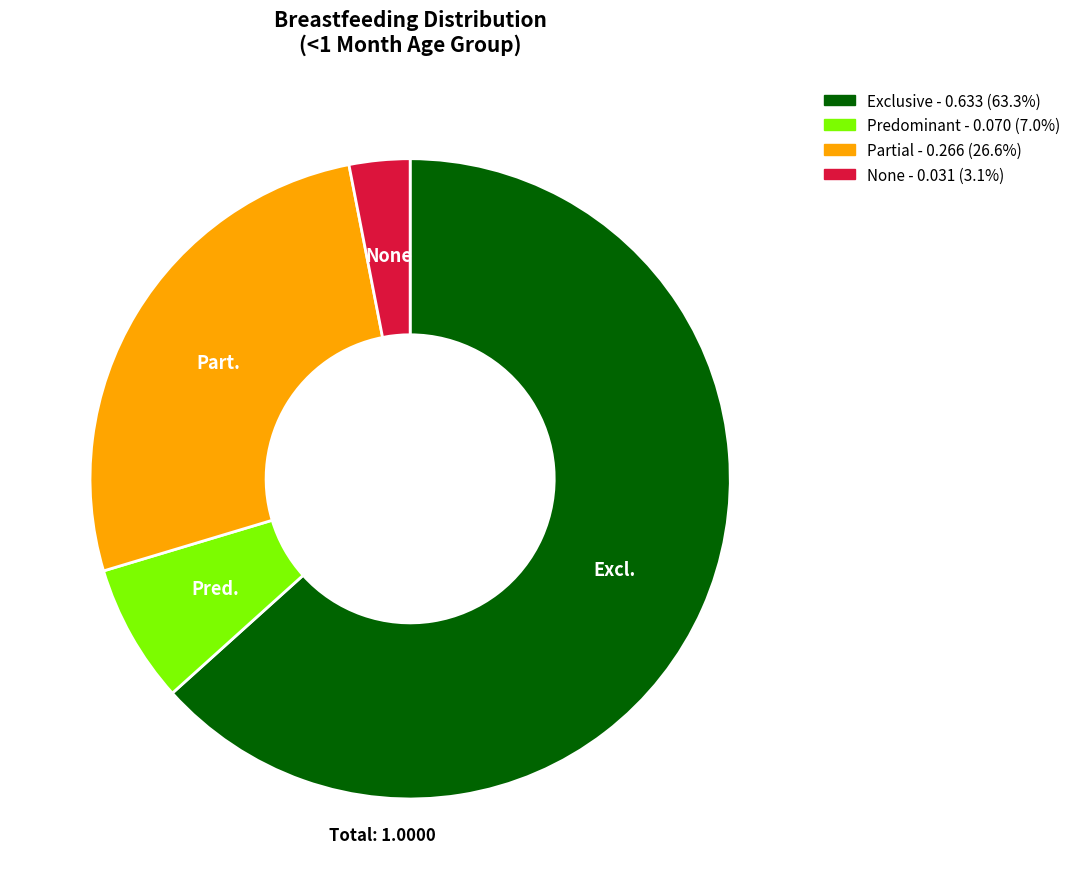

Is there any slice that represents more than half of the pie?

Yes